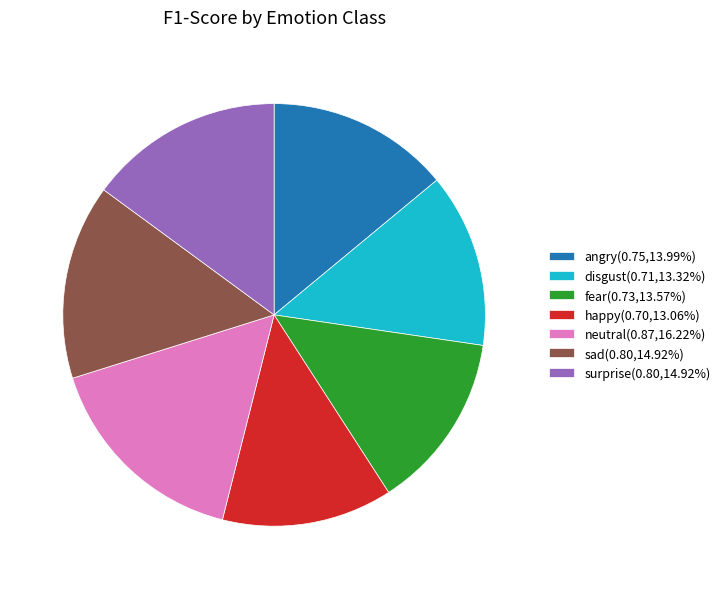

Which category has the biggest portion of the pie?

neutral